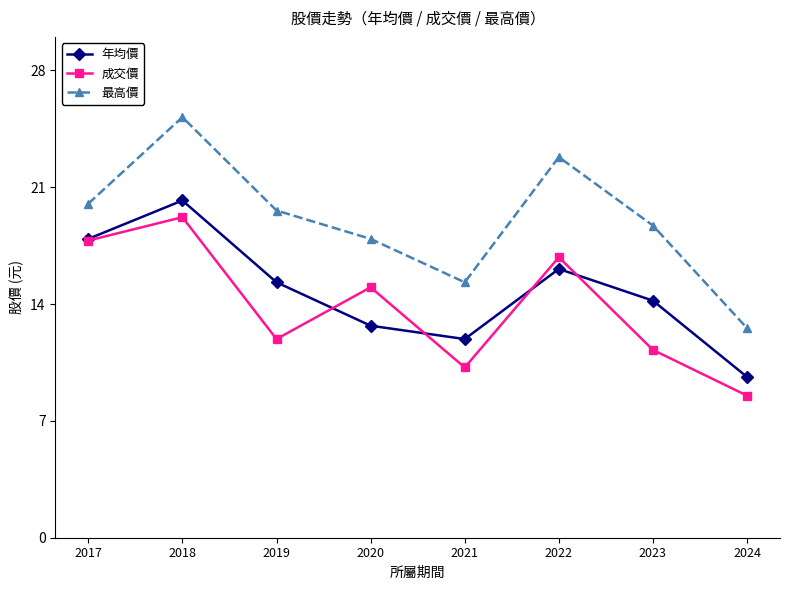

Is it true that 成交價 equals 5.4 at 2023?

False